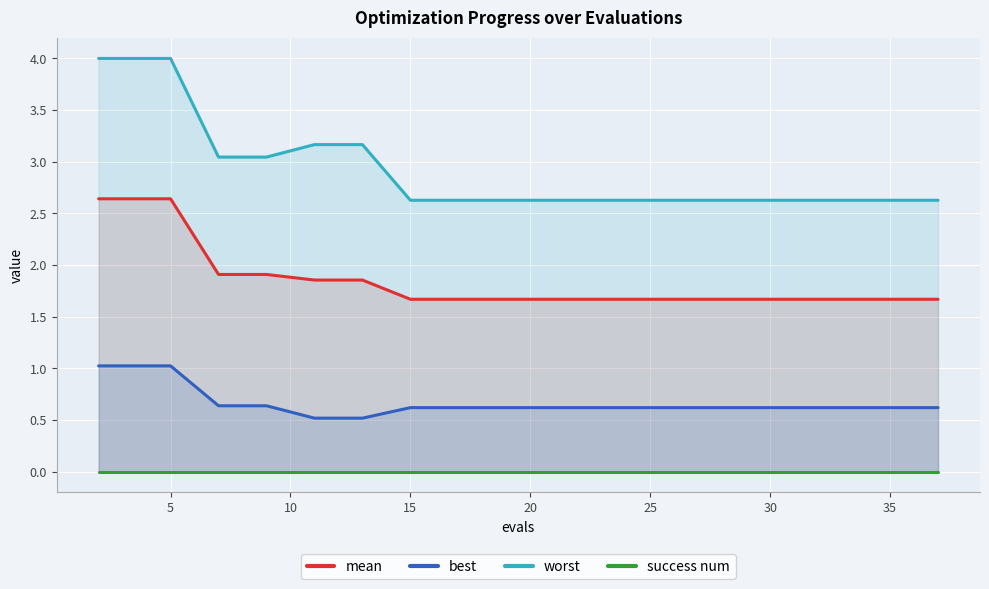

True or false: worst and best intersect in this chart.

False